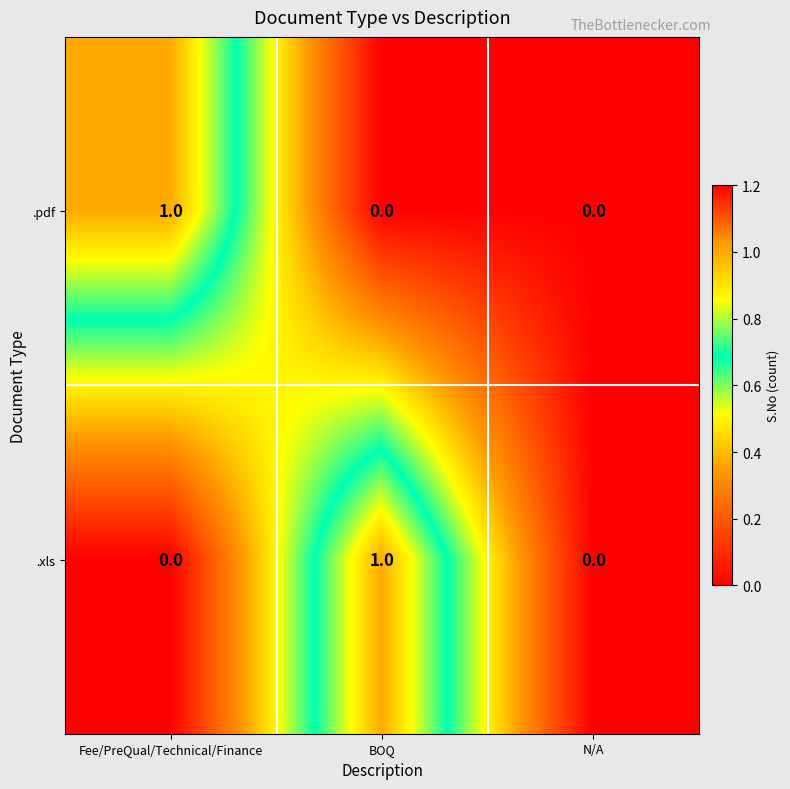

At BOQ, list the series in order from smallest to largest.

.pdf, .xls